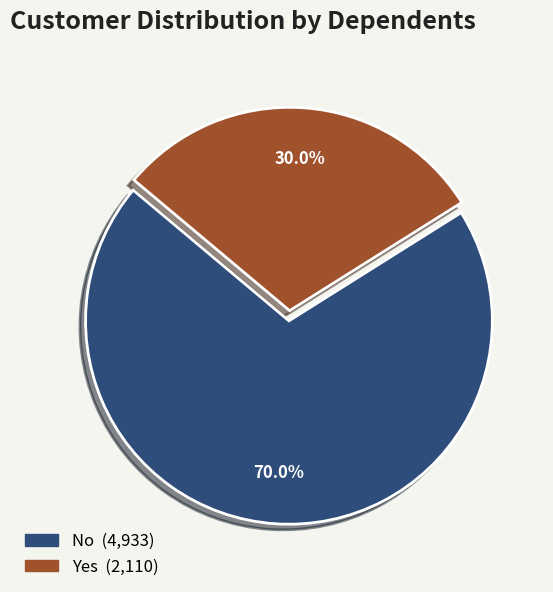

Is there a majority slice in this chart?

Yes